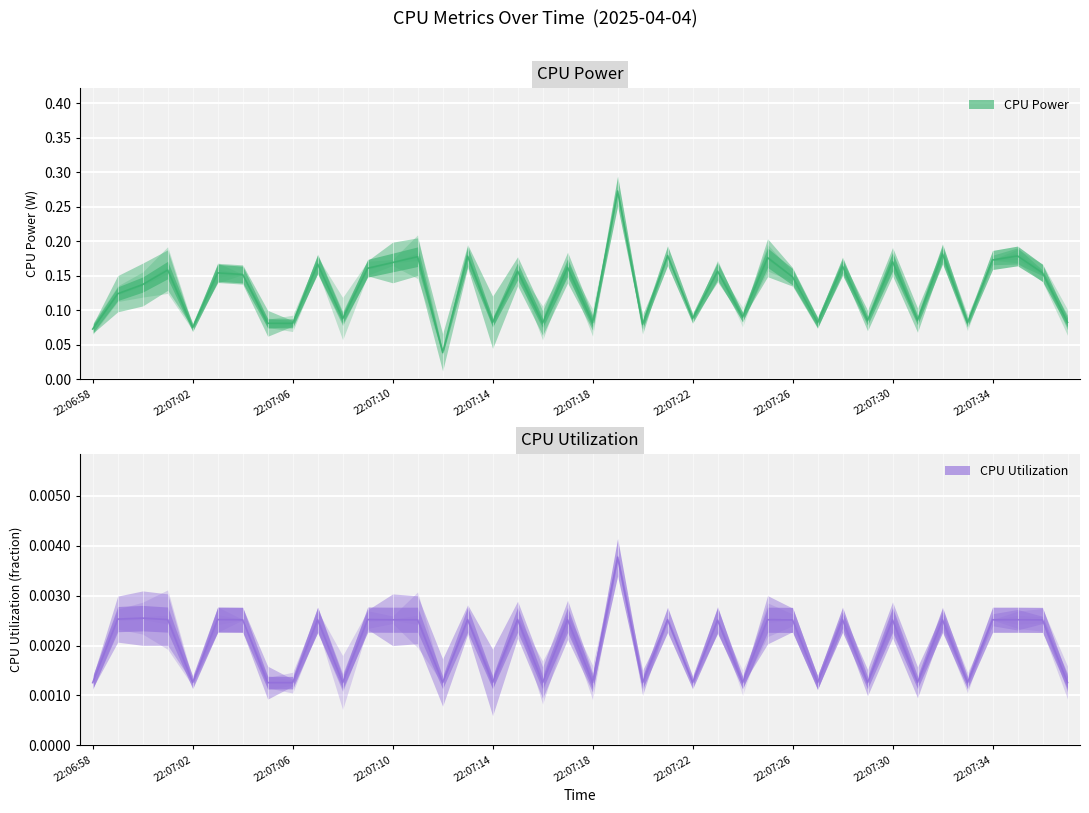

Which series has the widest spread of values?

CPU Power